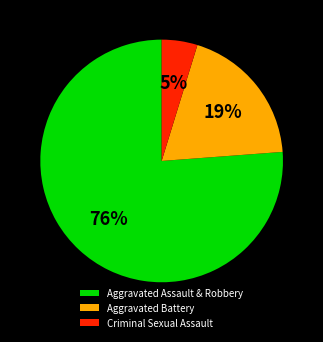

Which slice is the smallest?

Criminal Sexual Assault